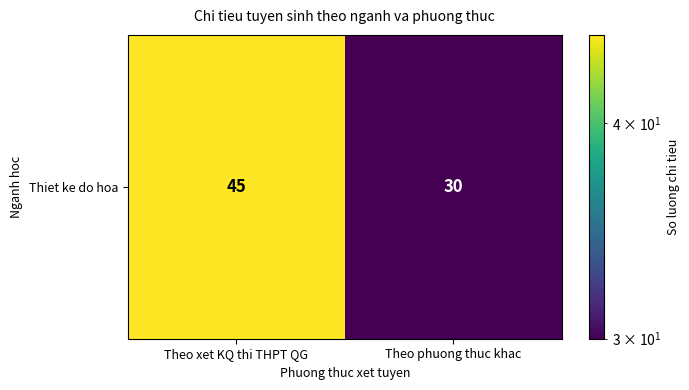

Which label corresponds to the smallest value in the chart?

Theo phuong thuc khac